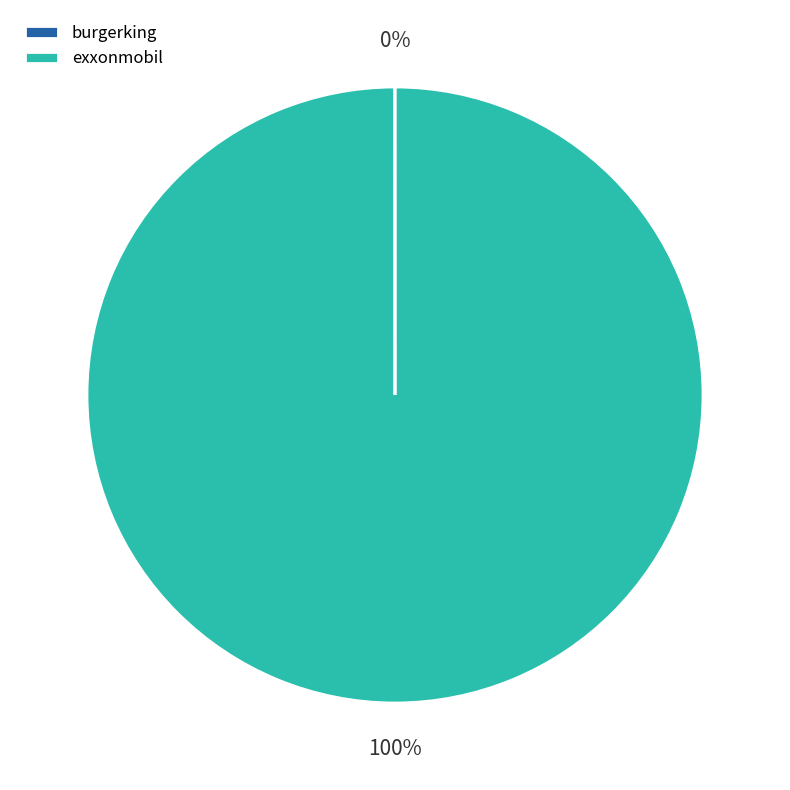

To the nearest percent, what is the average slice percentage?

50%